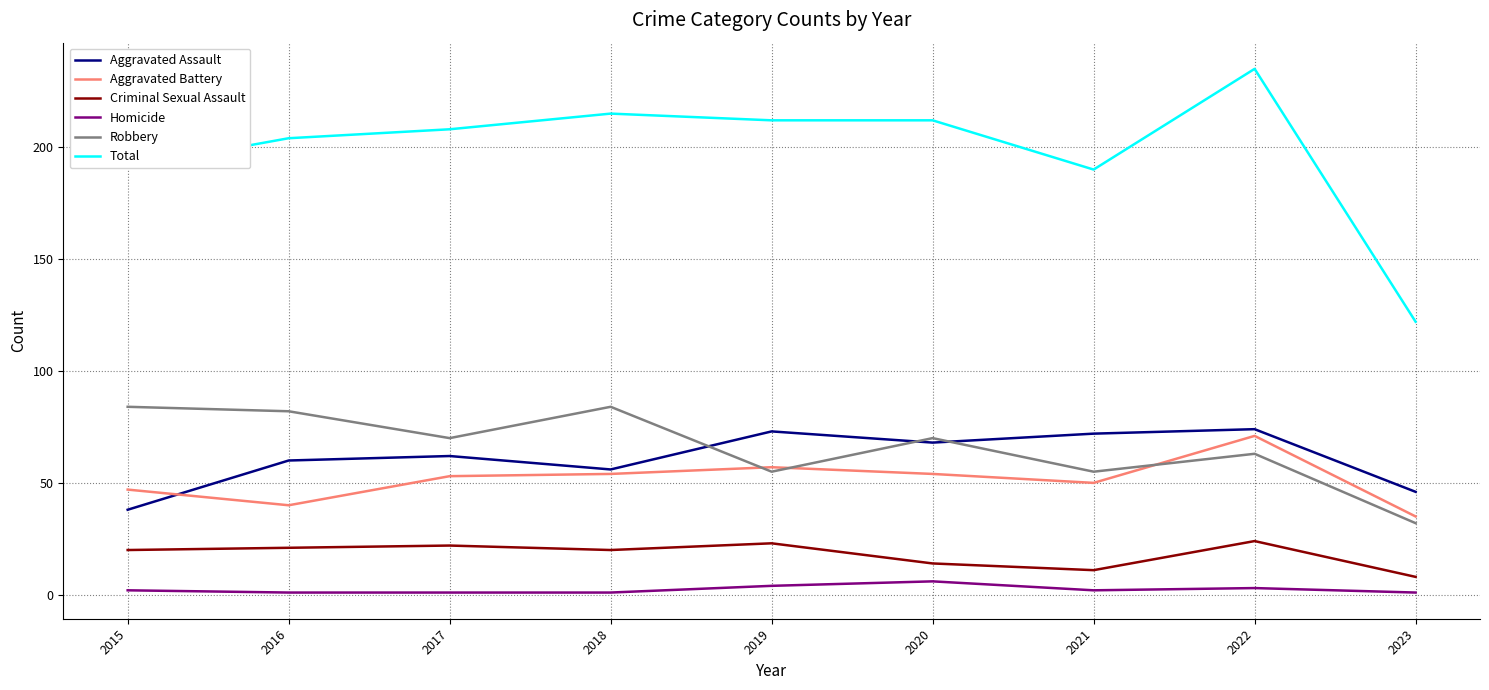

What is the lowest value of the Total series?

122